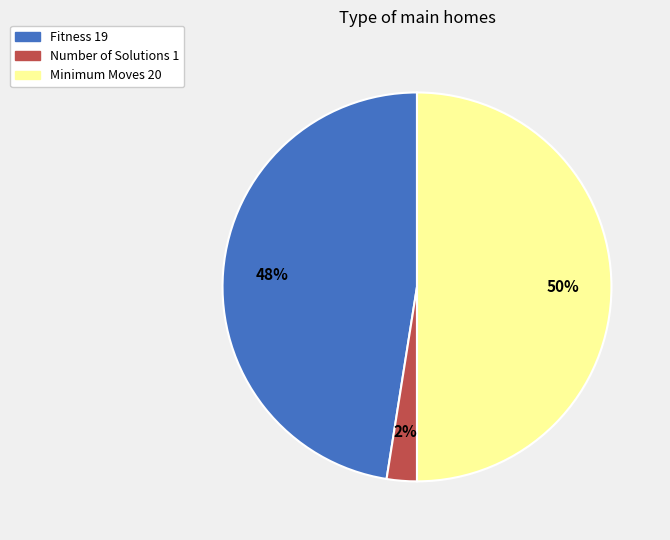

Do Number of Solutions 1 and Minimum Moves 20 together represent more than half of the pie?

Yes